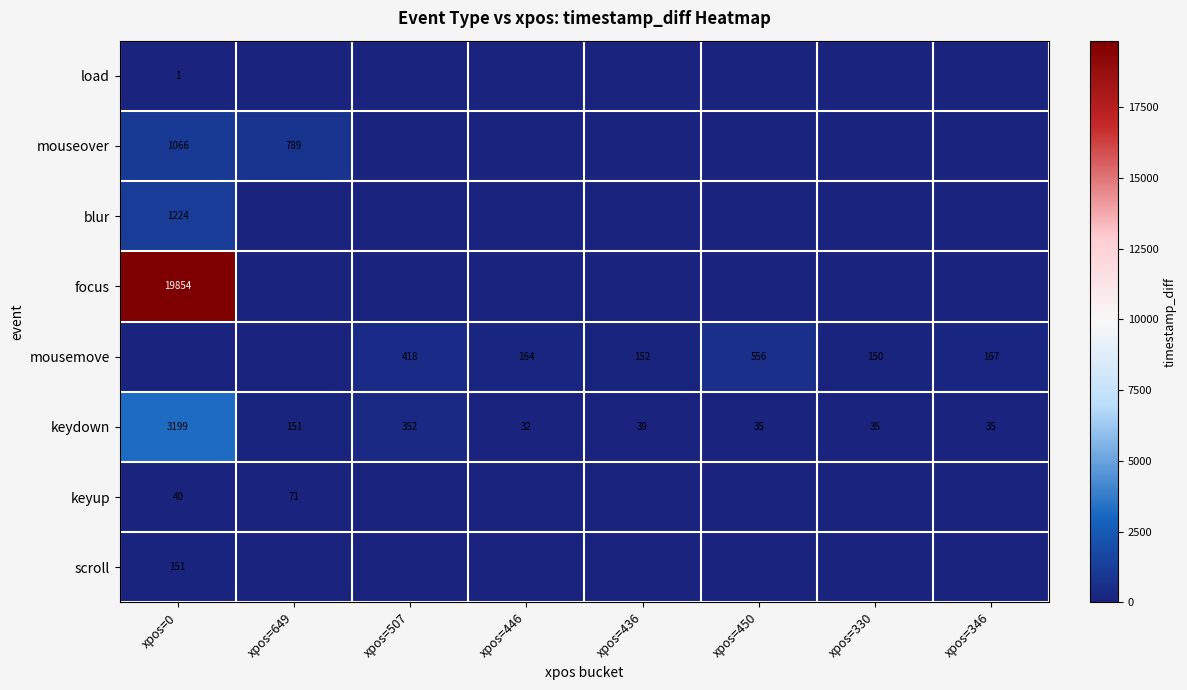

At which label does keydown first exceed 39?

xpos=0